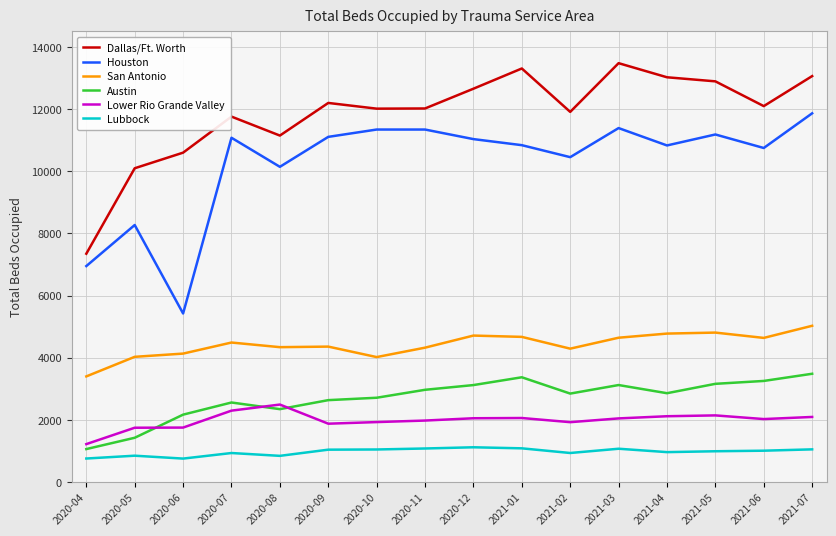

Which series has the largest total across all categories?

Dallas/Ft. Worth